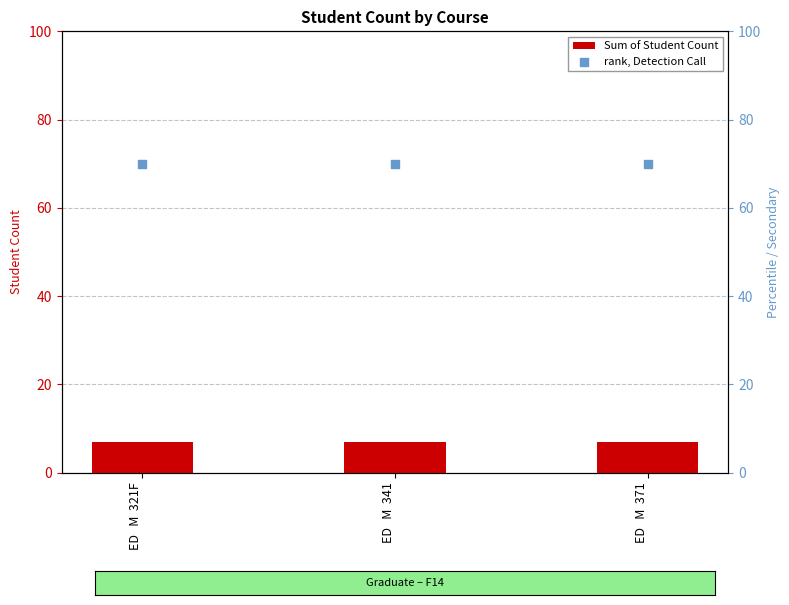

What are all the series names shown in the legend?

Sum of Student Count, rank, Detection Call